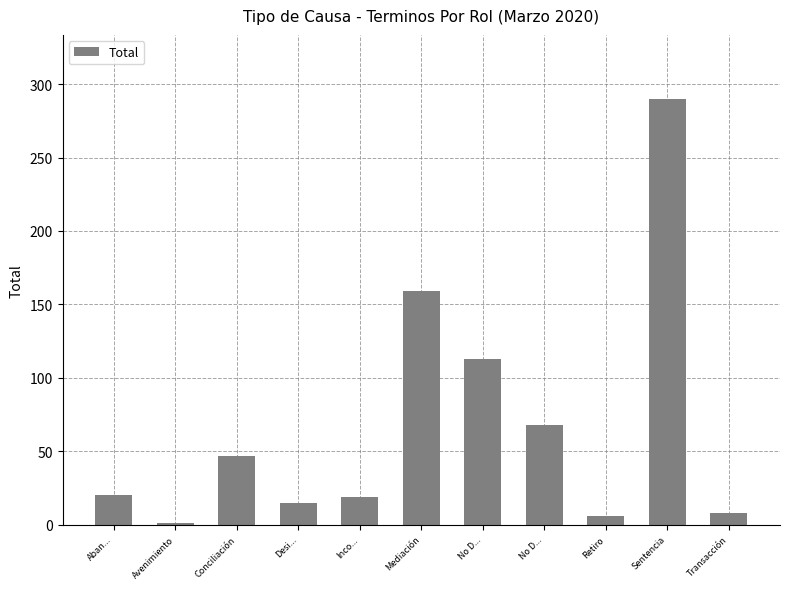

The chart shows a value of 1 at Avenimiento. True or false?

True